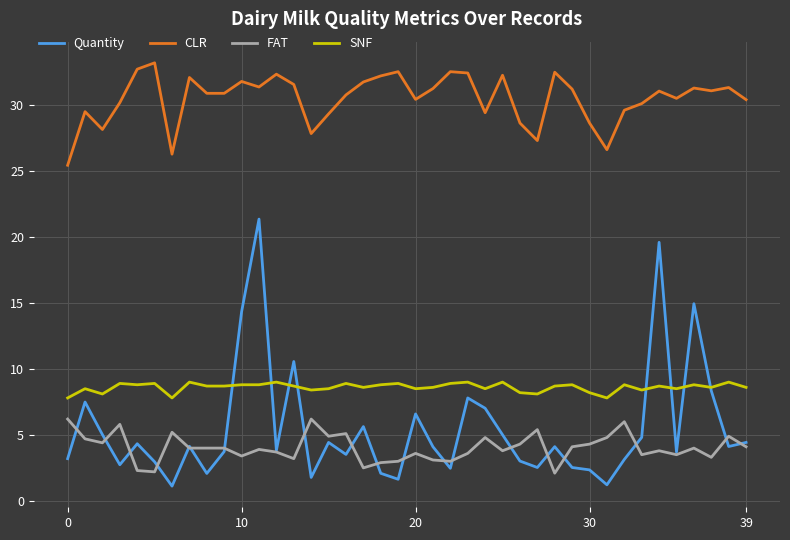

What is the maximum value shown in the chart?

33.2